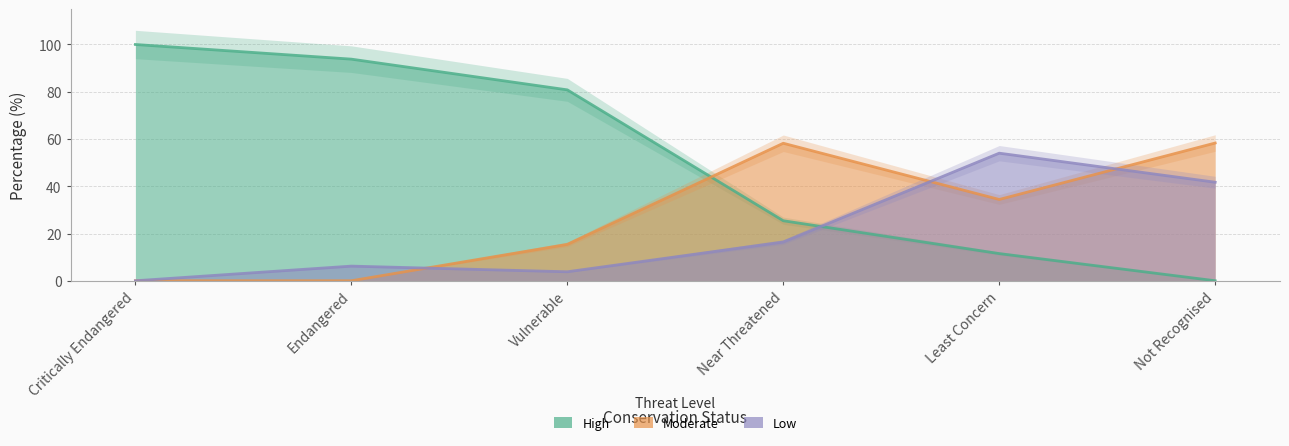

At which category does the chart reach its minimum across all series?

Not Recognised